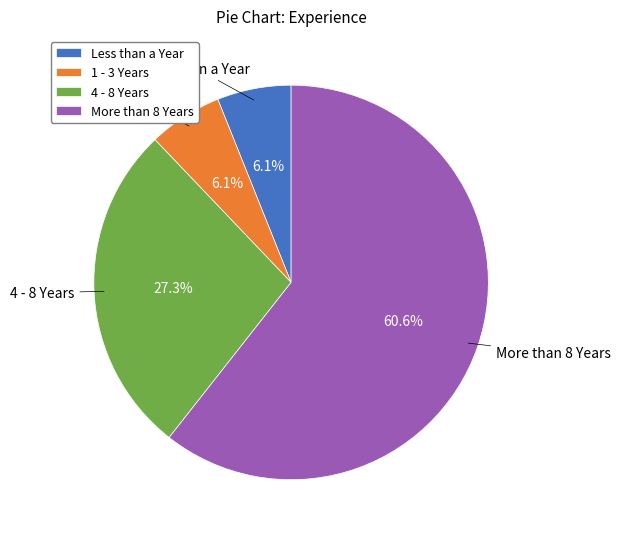

What is the majority slice?

More than 8 Years